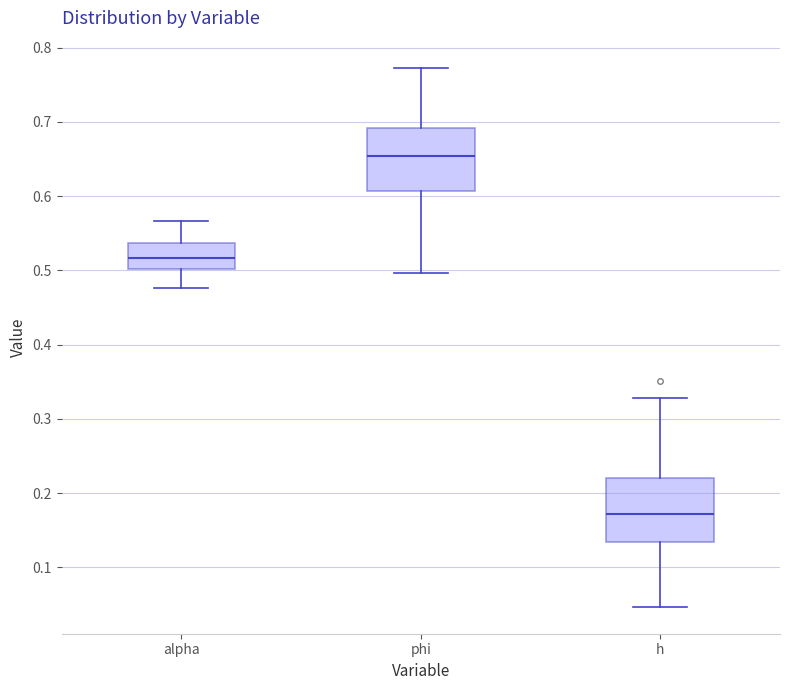

Reading left to right, transcribe this box plot: for each box, give where its median line is, the range the box spans, and where its two whiskers end, as read against the y-axis. The values are not printed on the chart, so give them approximately, as read against the axis.

alpha: median 0.52, box 0.50 to 0.54, whiskers 0.48 to 0.57
phi: median 0.65, box 0.61 to 0.69, whiskers 0.50 to 0.77
h: median 0.17, box 0.13 to 0.22, whiskers 0.05 to 0.33